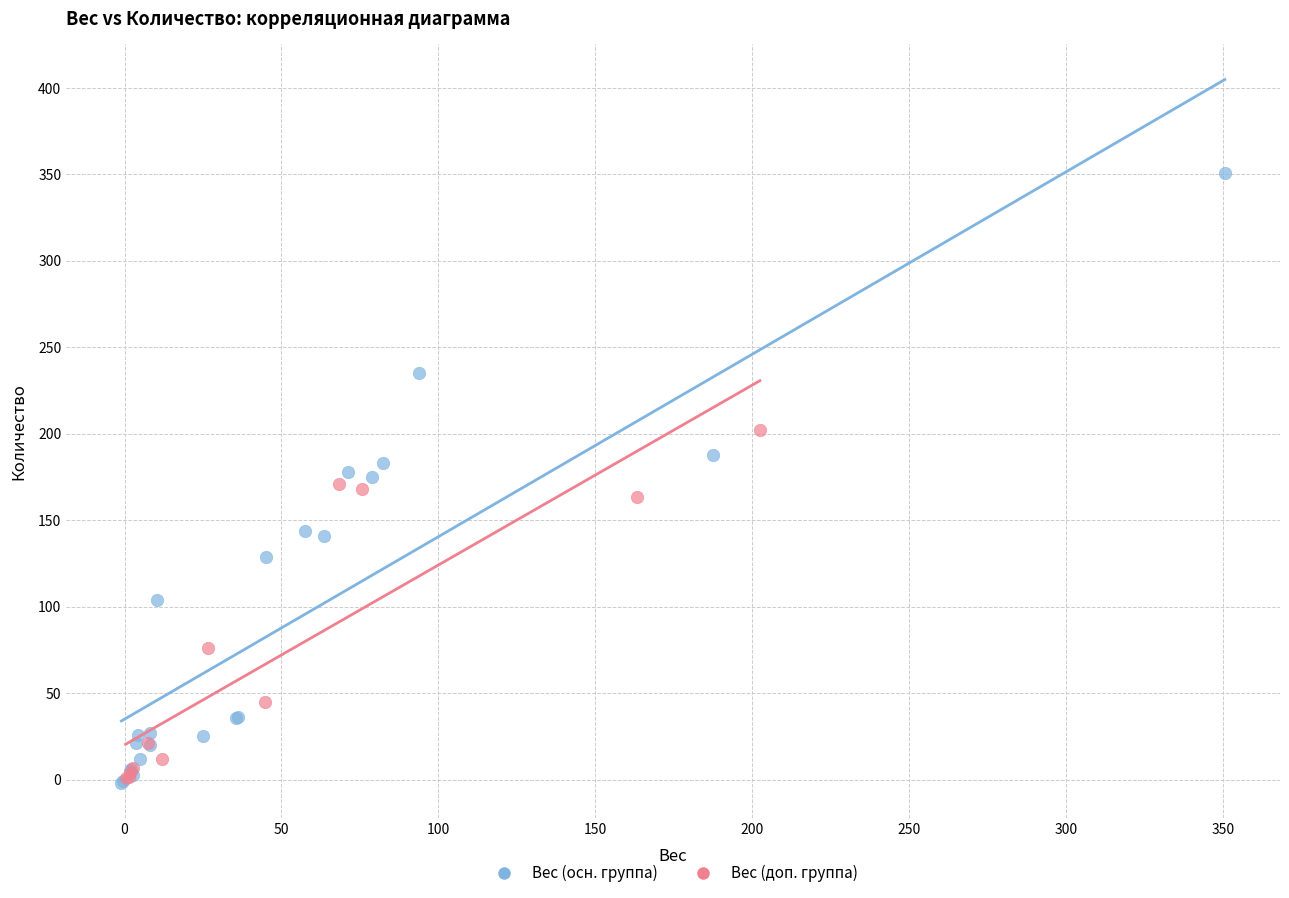

Which series reaches the maximum Y coordinate?

Вес (осн. группа)